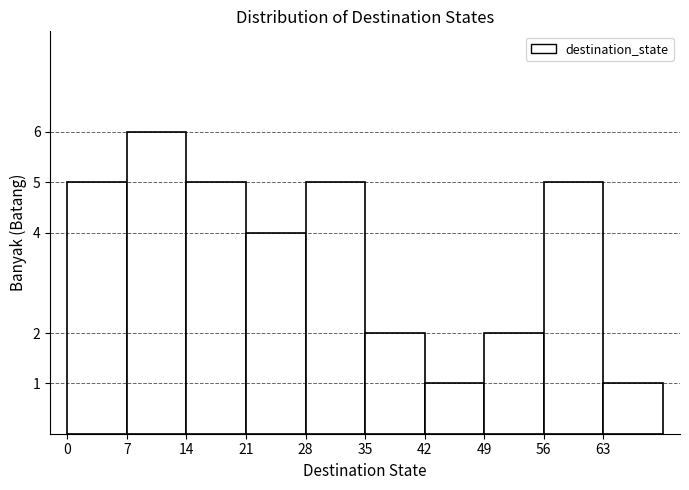

Reading left to right, list every bar in this chart as the range it spans on the x-axis followed by its height. The values are not printed on the chart, so give them approximately, as read against the axis.

0 to 7: 5
7 to 14: 6
14 to 21: 5
21 to 28: 4
28 to 35: 5
35 to 42: 2
42 to 49: 1
49 to 56: 2
56 to 63: 5
63 to 70: 1